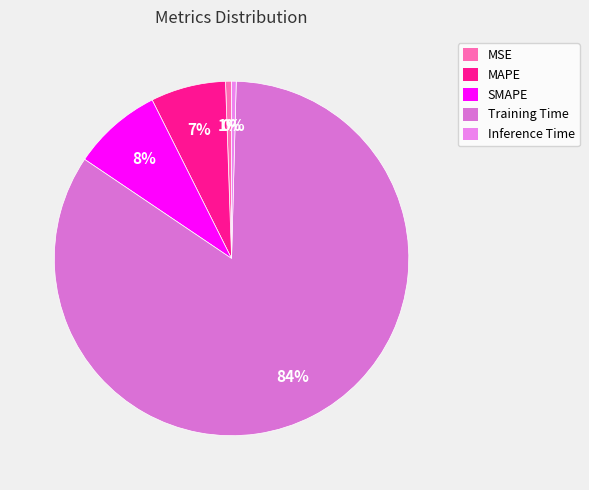

How many segments does this pie chart have?

5